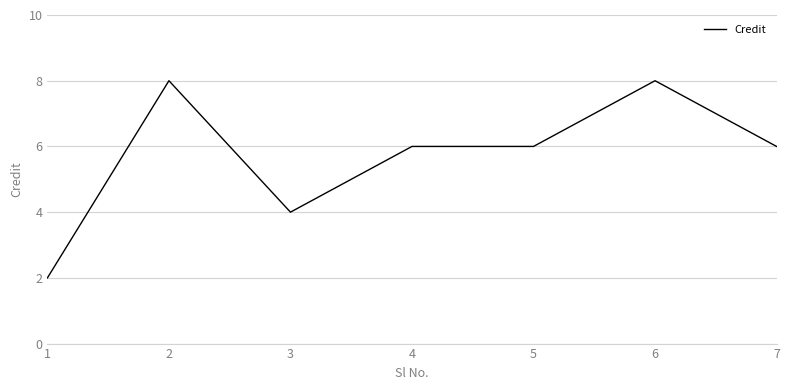

At which category does the data reach its first local valley?

3